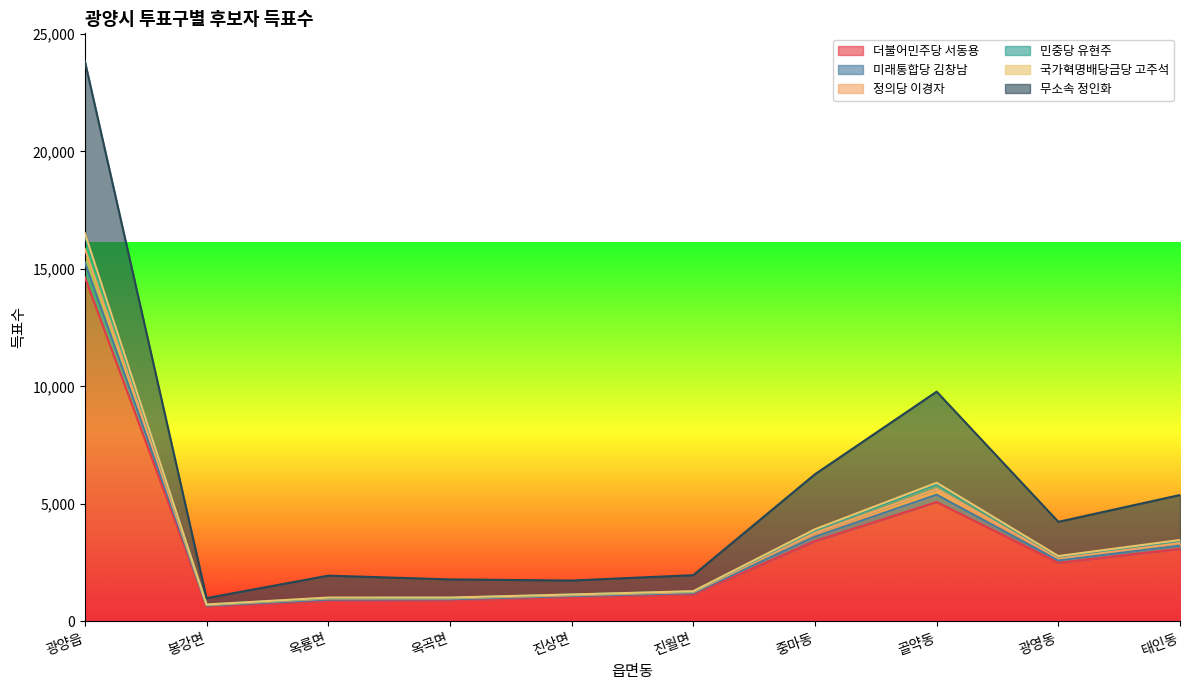

True or false: 더불어민주당 서동용 has a value of 880 at 옥룡면.

True